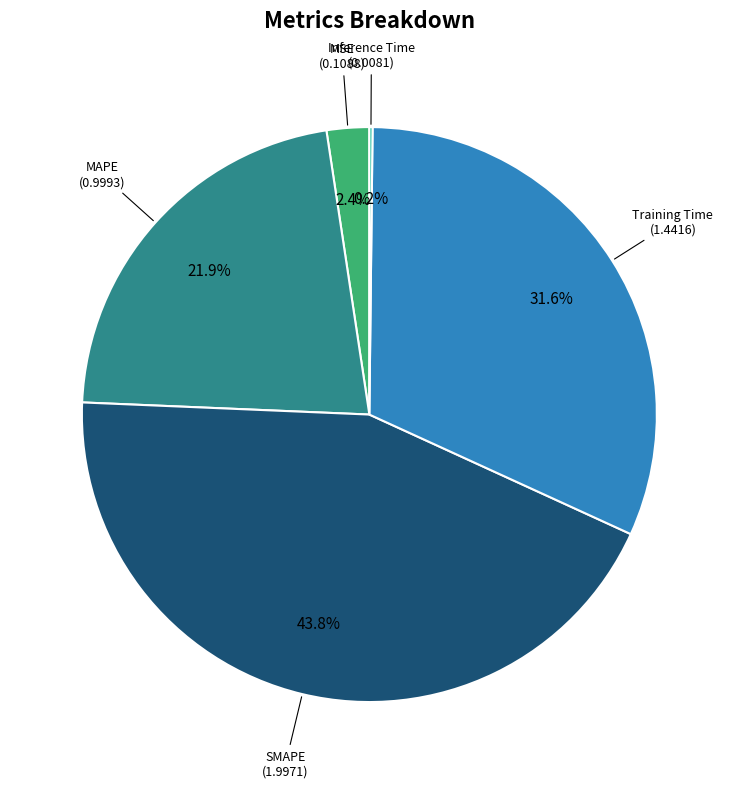

Is there any slice that represents more than half of the pie?

No